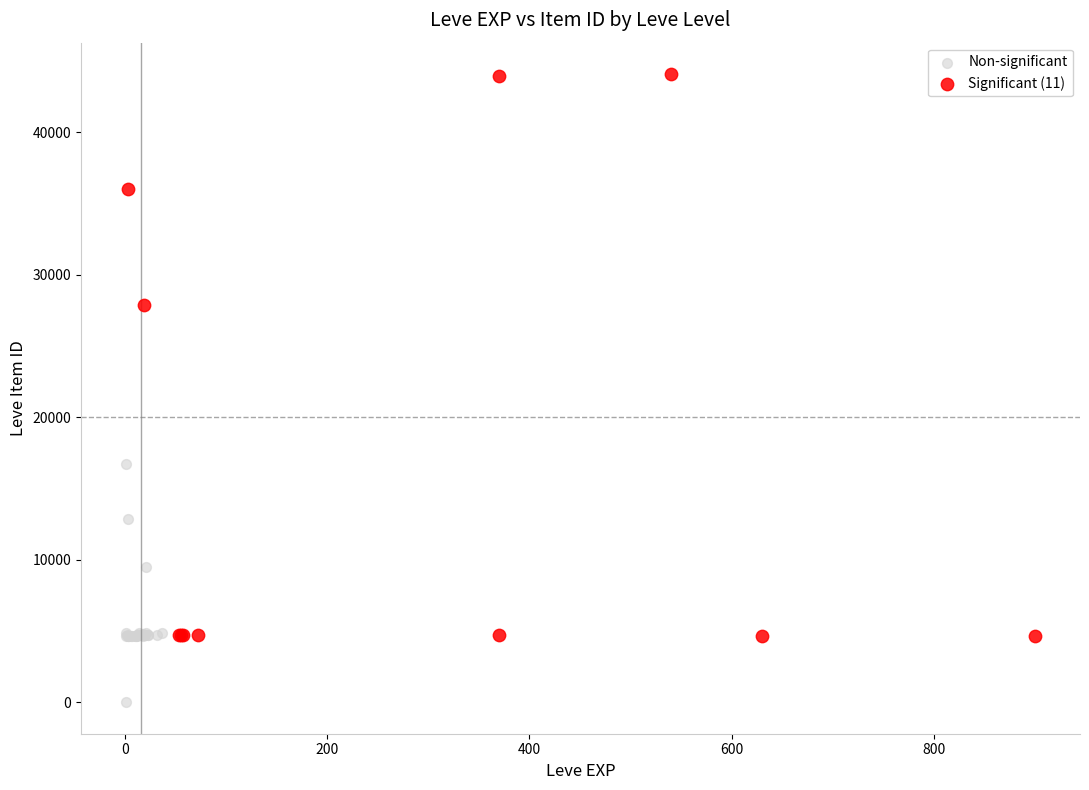

Which series contains the lowest Y value?

Non-significant